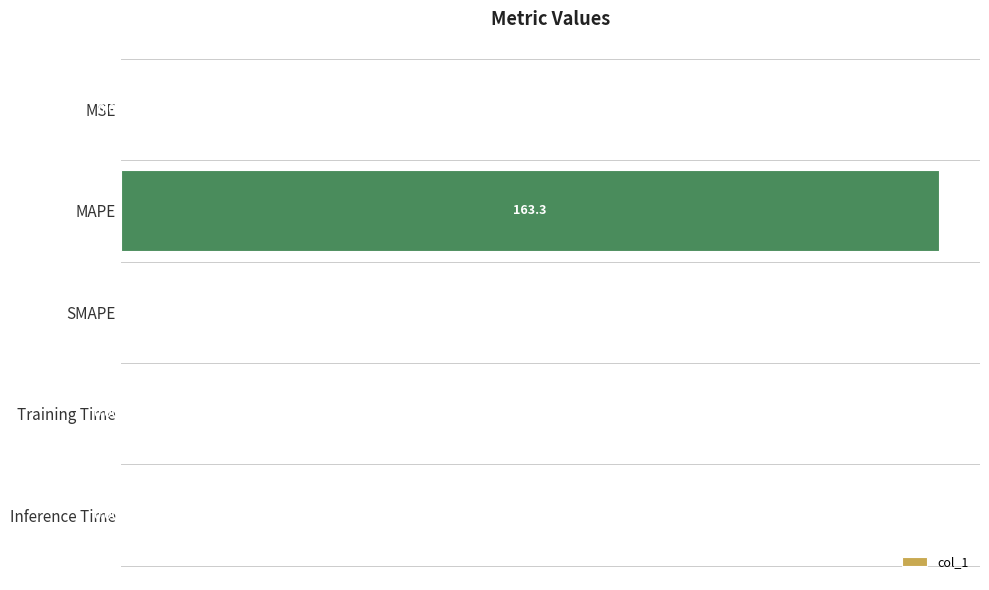

At which category does the chart reach its peak across all series?

MAPE